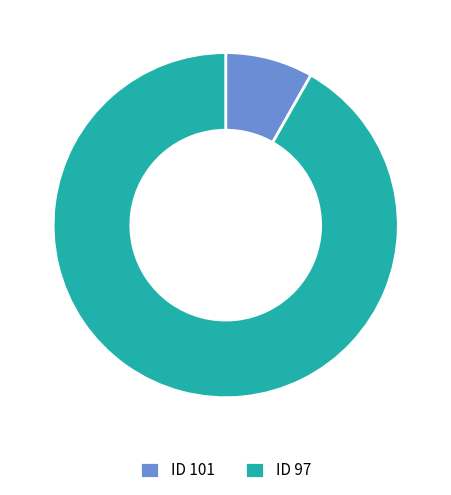

How many slices are in this pie chart?

2